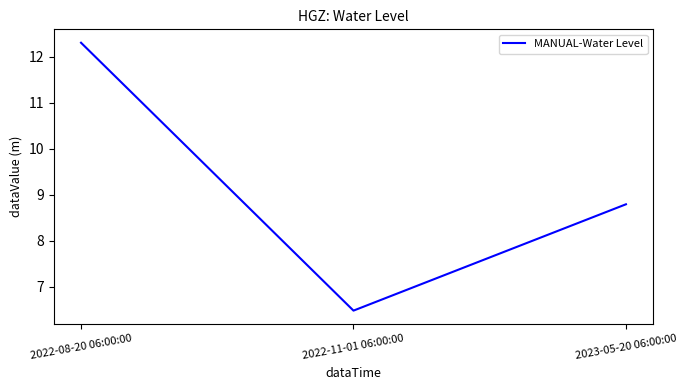

List the labels in order of value, smallest first.

2022-11-01 06:00:00, 2023-05-20 06:00:00, 2022-08-20 06:00:00